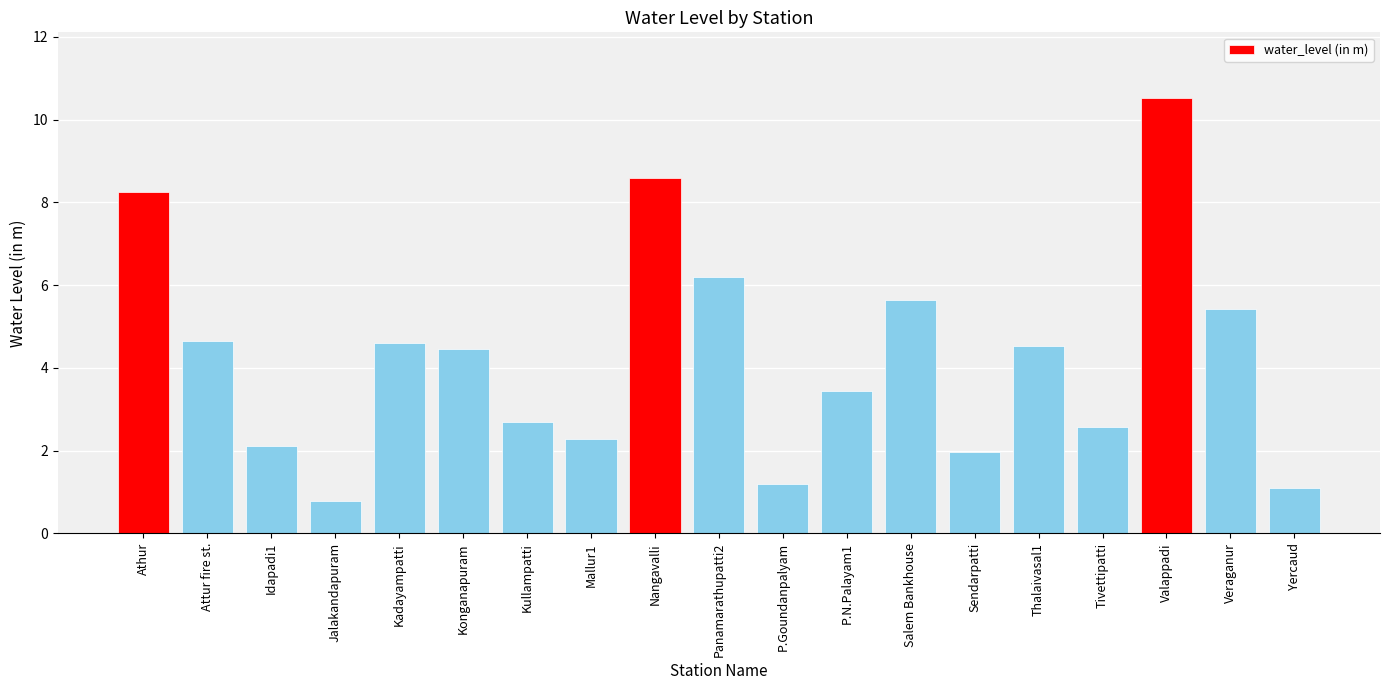

What is the label of the 11th bar from the right?

Nangavalli